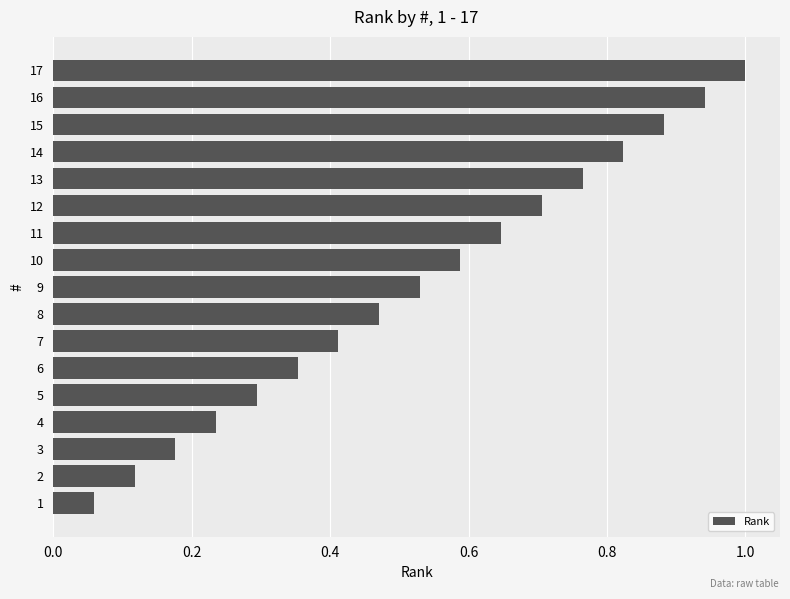

At which category does the chart reach its peak across all series?

17